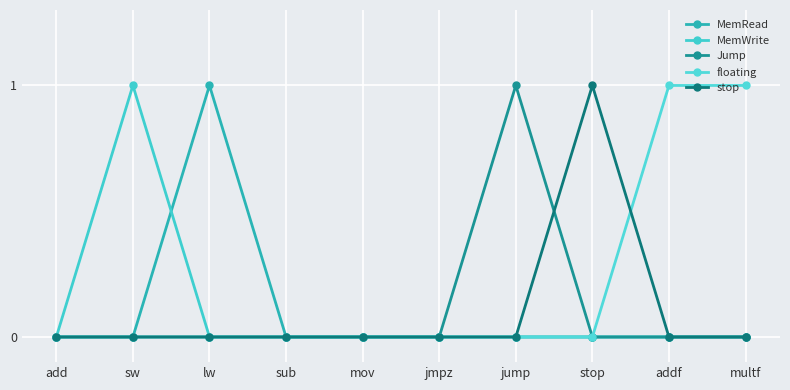

How many stop values are between 0 and 1?

10